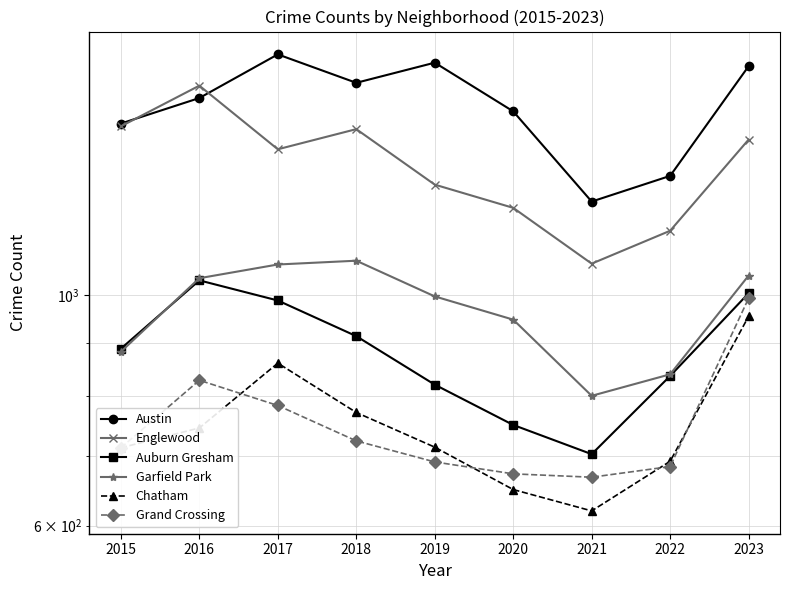

The value of Englewood at 2020 is 1213. True or false?

True